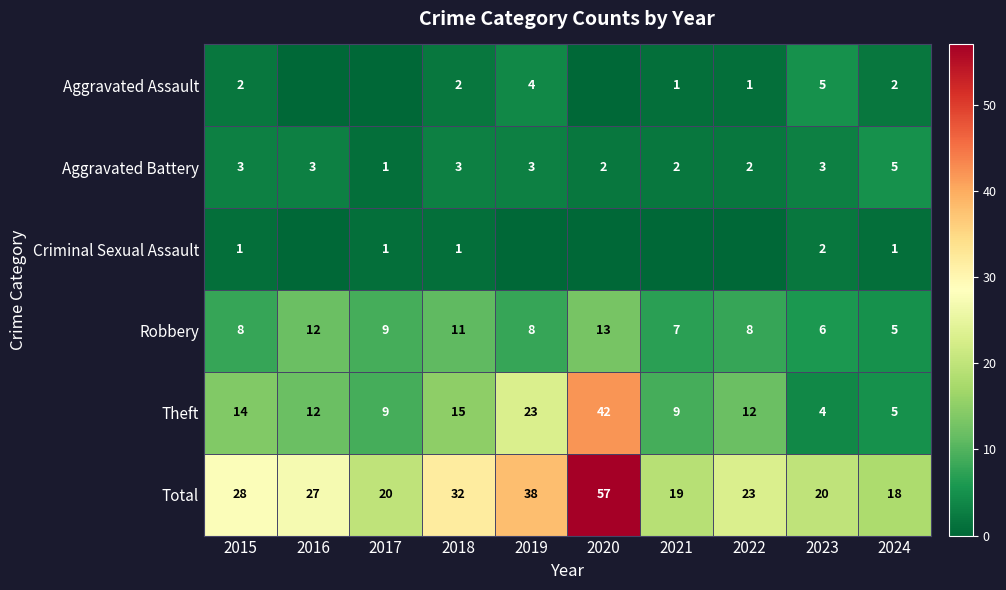

At which label is Robbery closest to 9?

2017